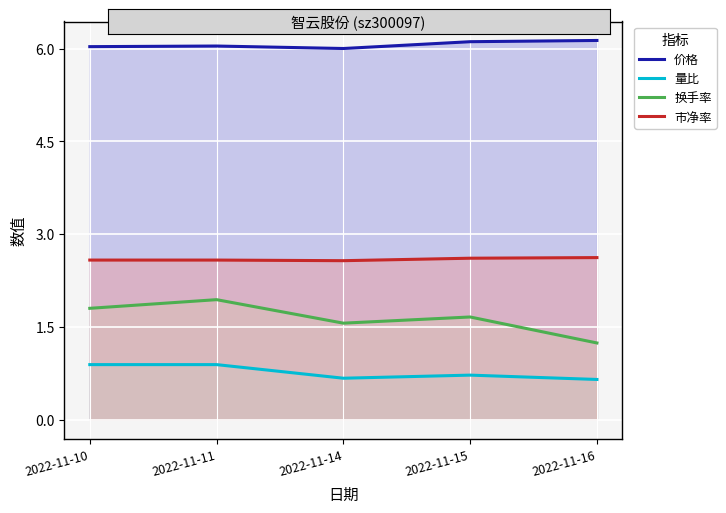

Which category has the lowest value in the 量比 series?

2022-11-16